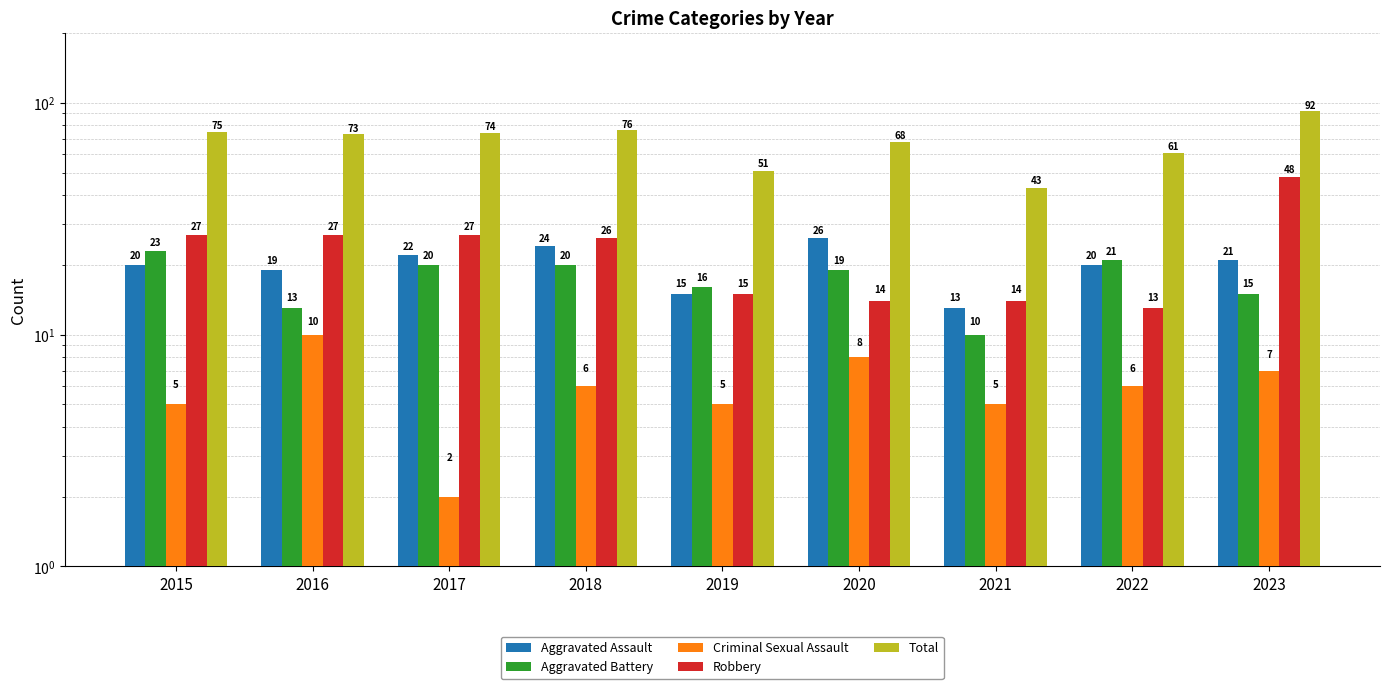

Which has a higher value, 2019 or 2022?

2022